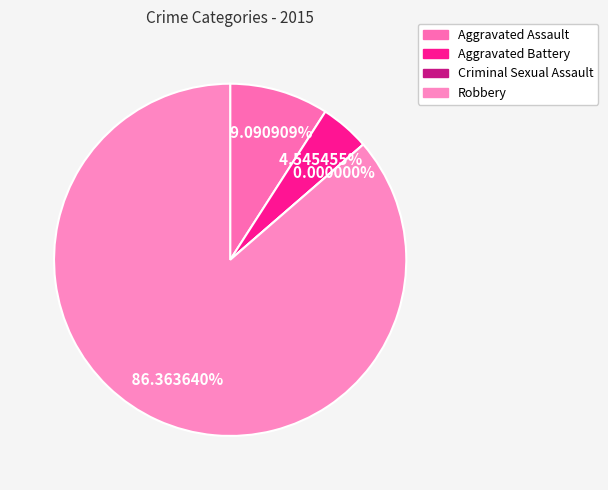

What is the smallest slice in the pie chart?

Criminal Sexual Assault